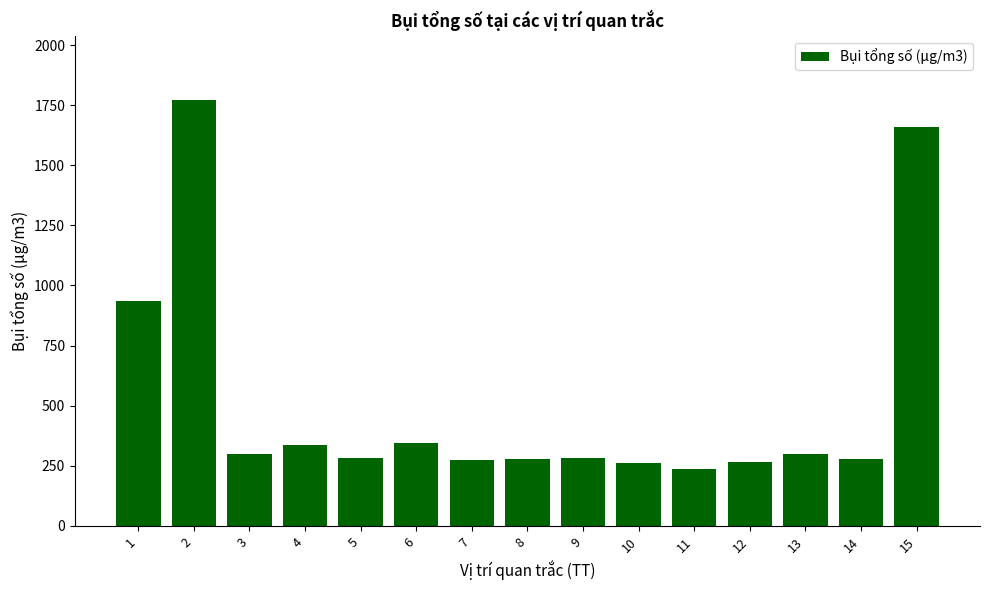

What is the smallest value displayed?

237